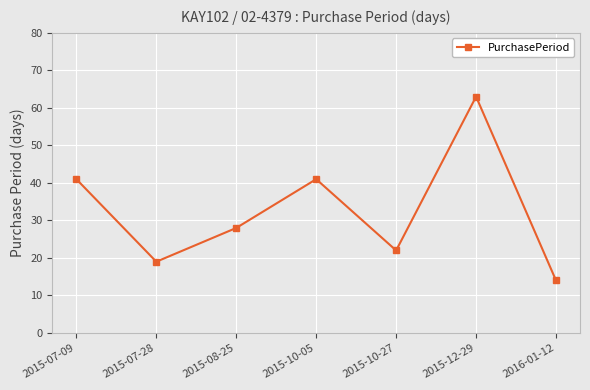

At which label does the data first exceed 28?

2015-07-09